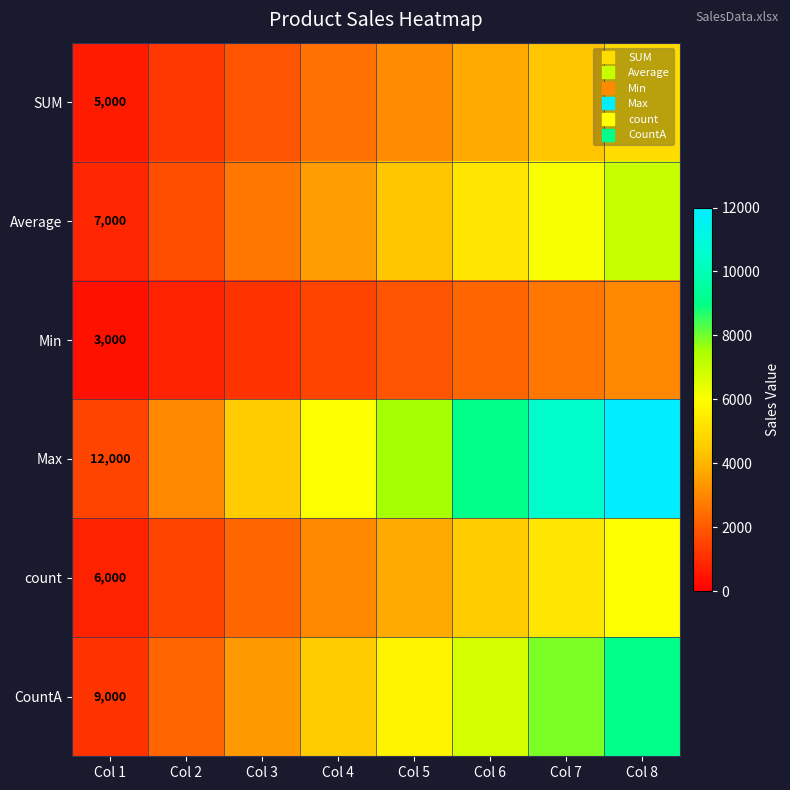

At which category is the sum across all series the highest?

Col 8